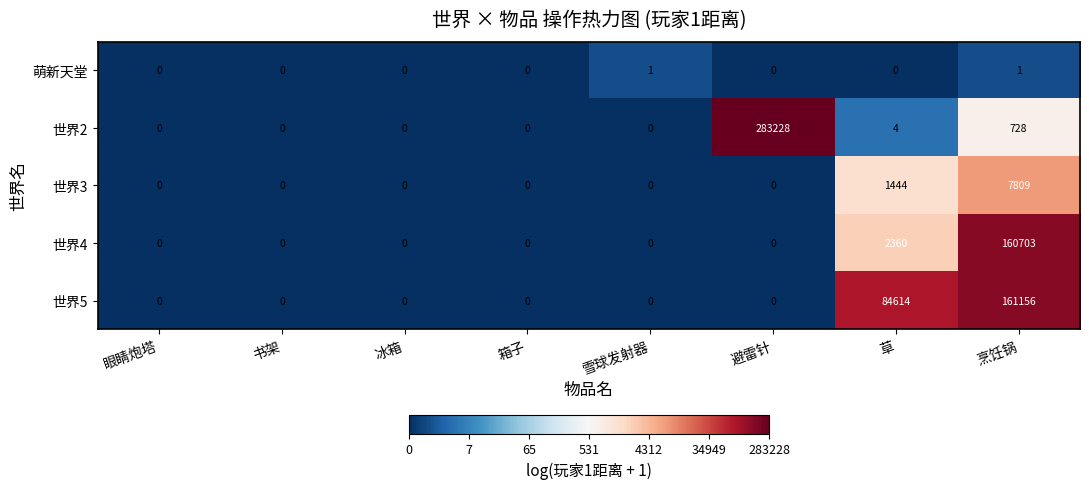

At how many categories does at least one series exceed 7885?

3